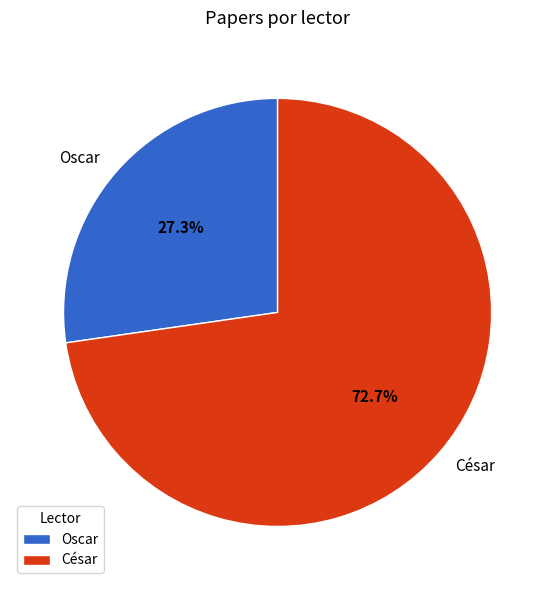

Is there a majority slice in this chart?

Yes